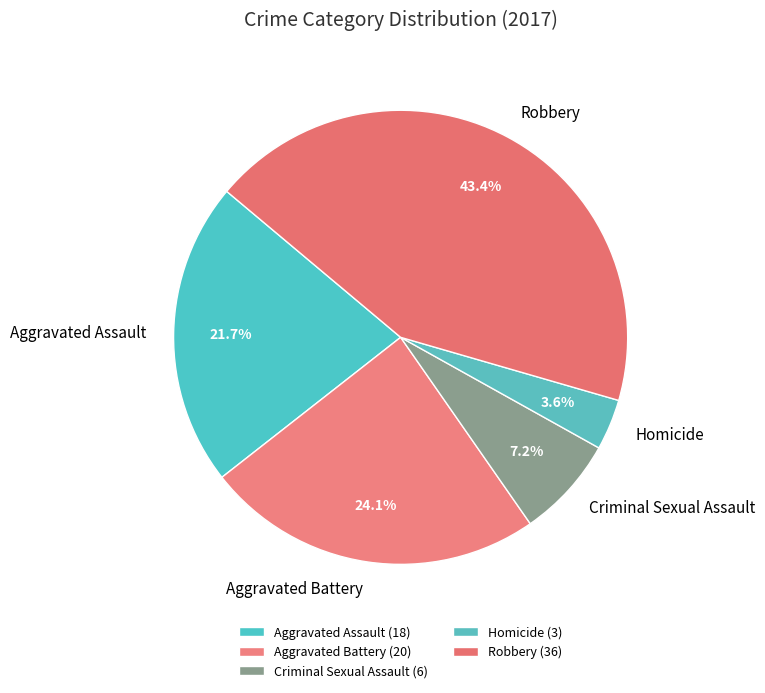

Does any single category account for the majority?

No